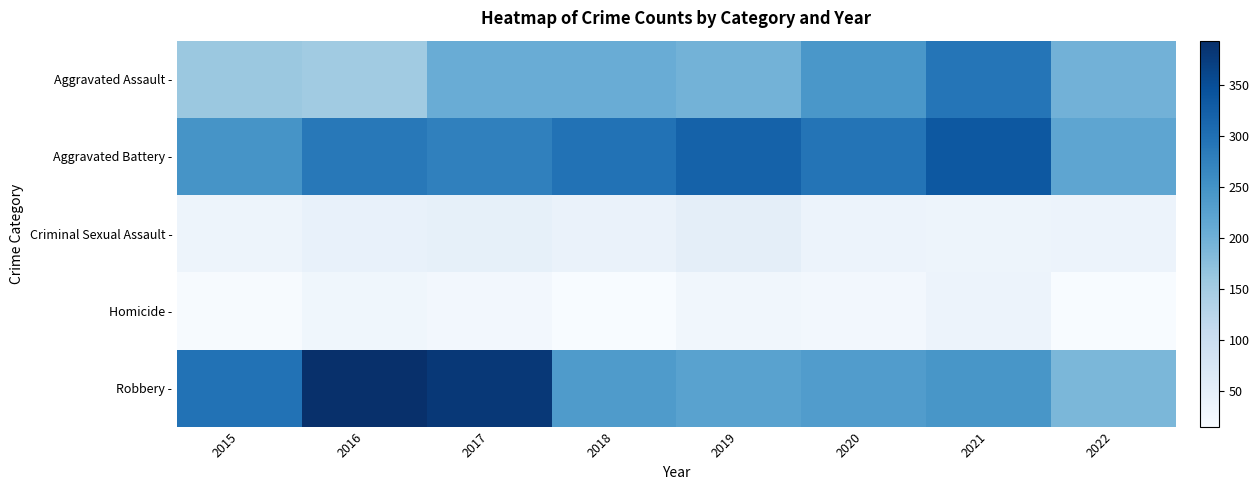

Between 2015 and 2021, which is larger?

2021